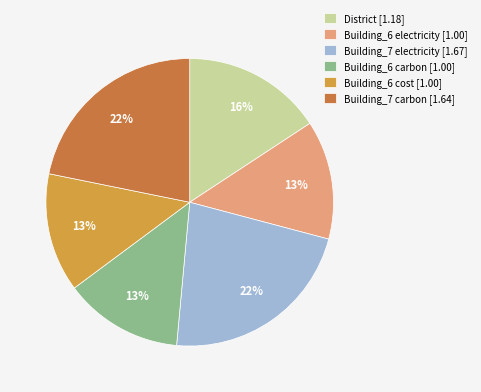

To the nearest percent, what is the difference between the Building_6 electricity [1.00] and Building_7 electricity [1.67] slice percentages?

9%